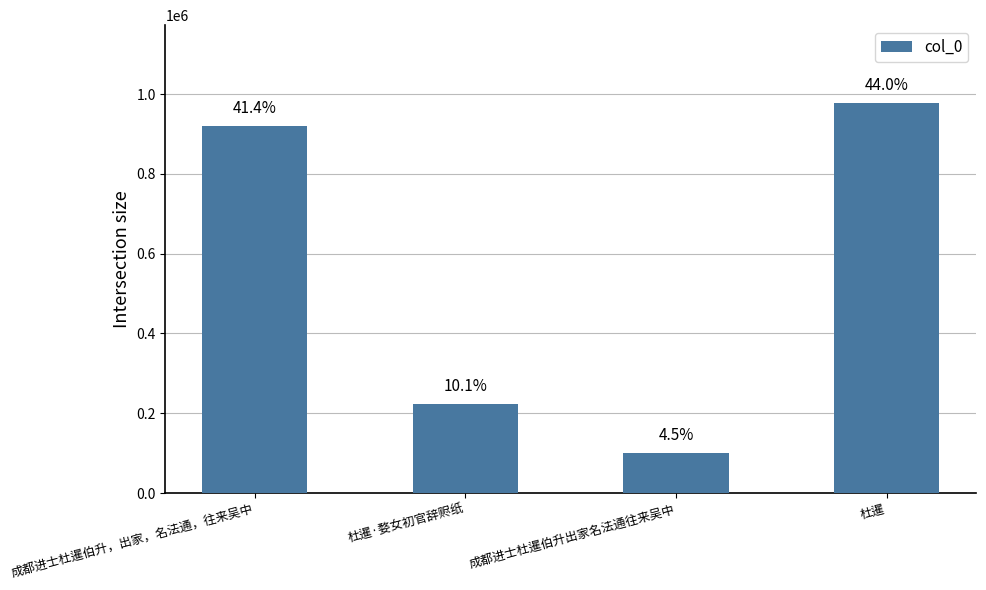

At which label does the data first exceed 920651?

杜暹